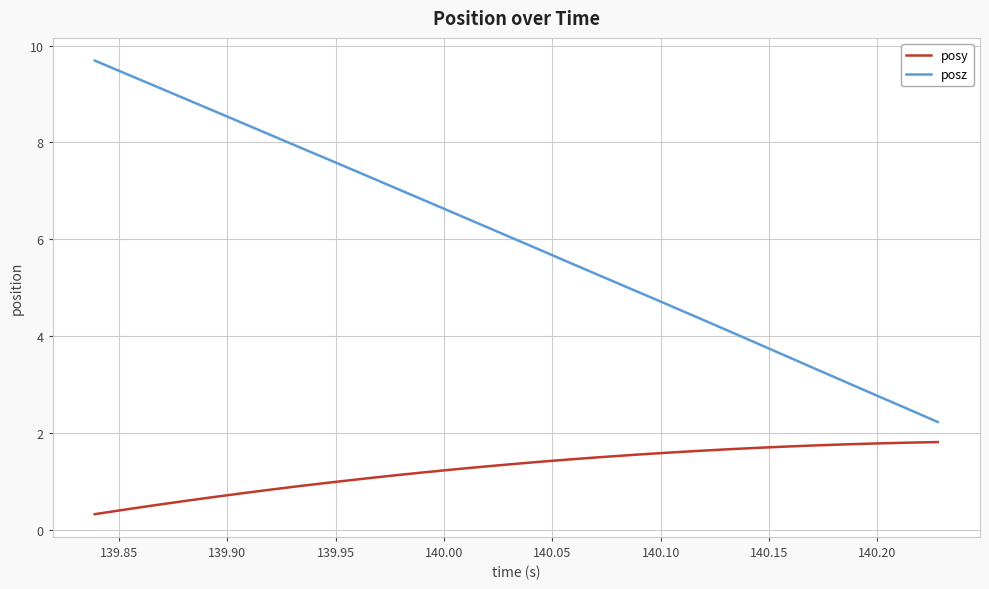

Which series has the largest total across all categories?

posz